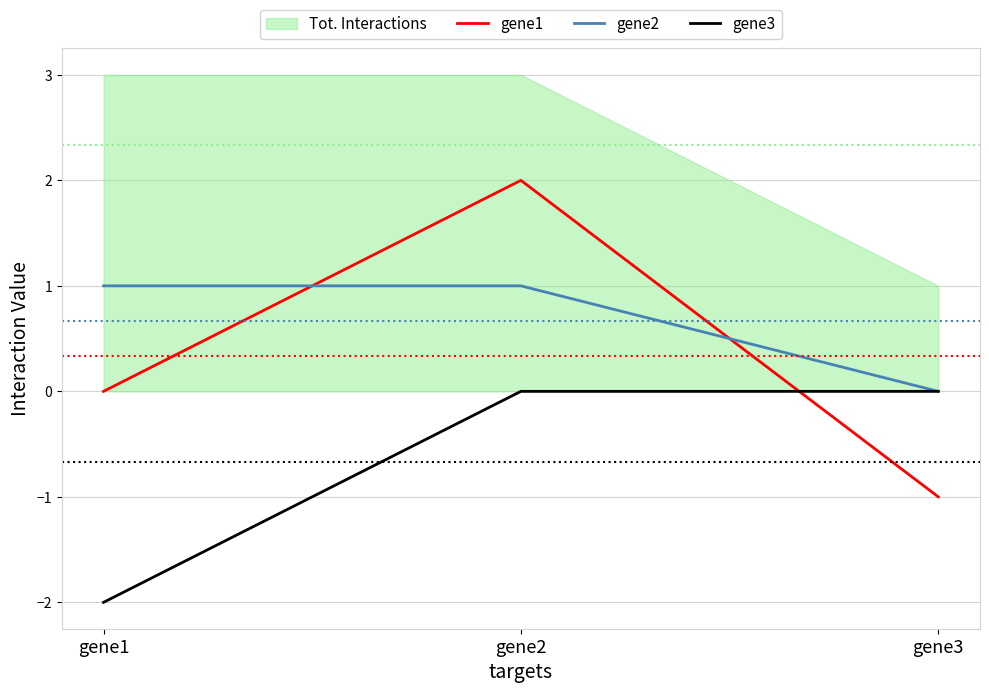

At which label does gene2 reach its minimum?

gene3